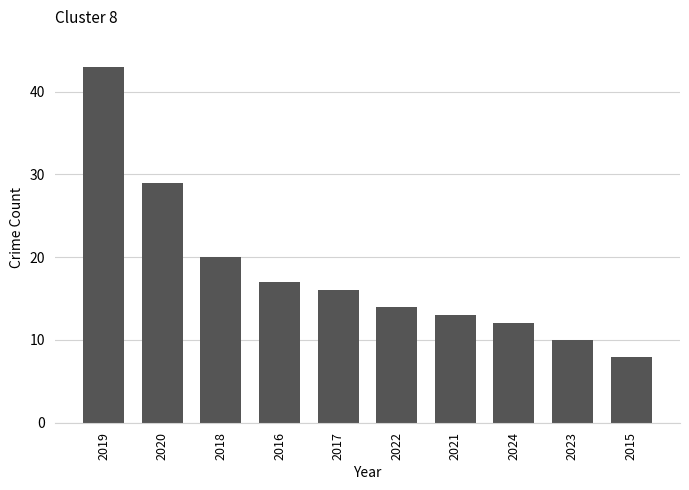

What is the change in value from 2021 to 2024?

-1